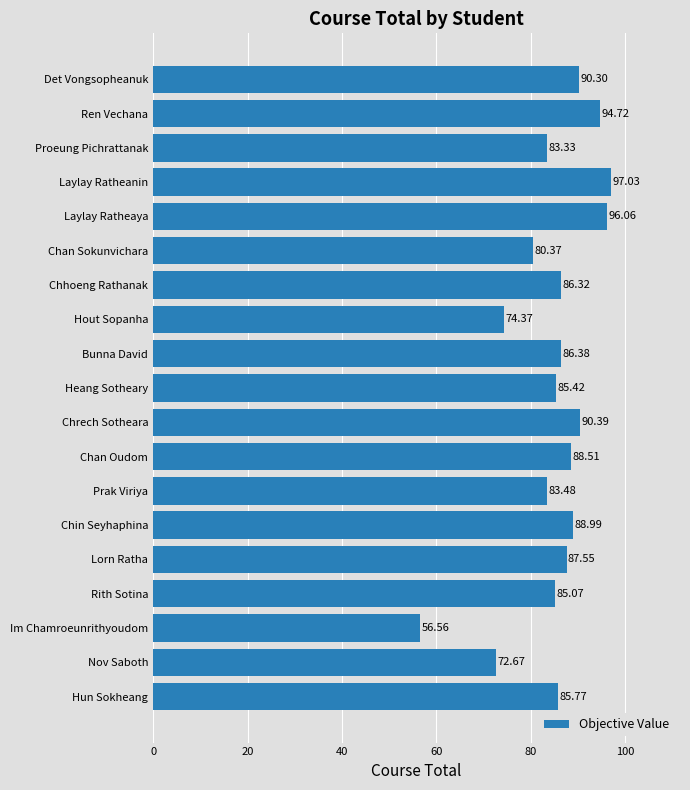

Which label corresponds to the smallest value in the chart?

Im Chamroeunrithyoudom